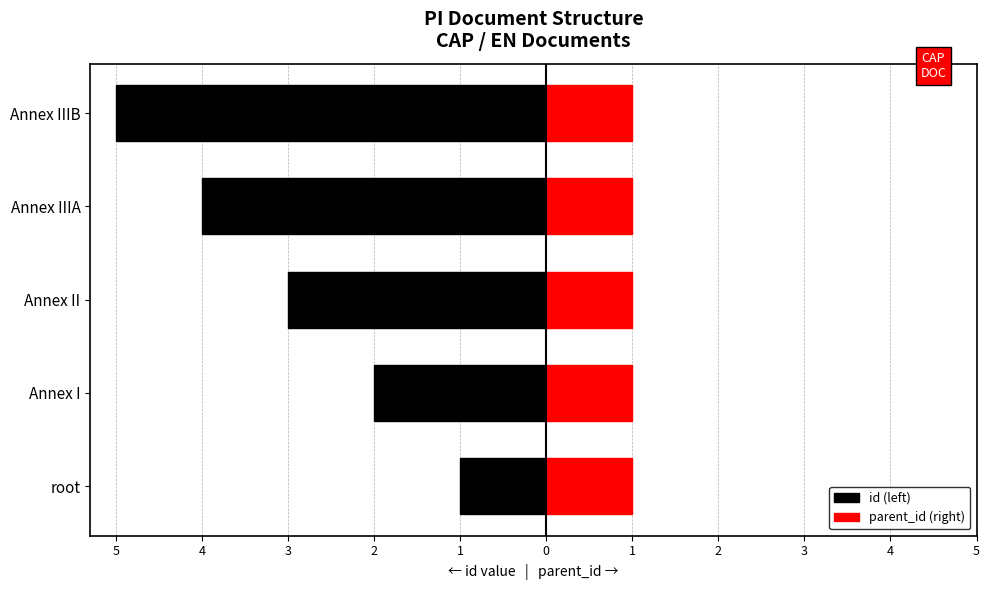

Rank the series at 3 from lowest to highest value.

id (left), parent_id (right)